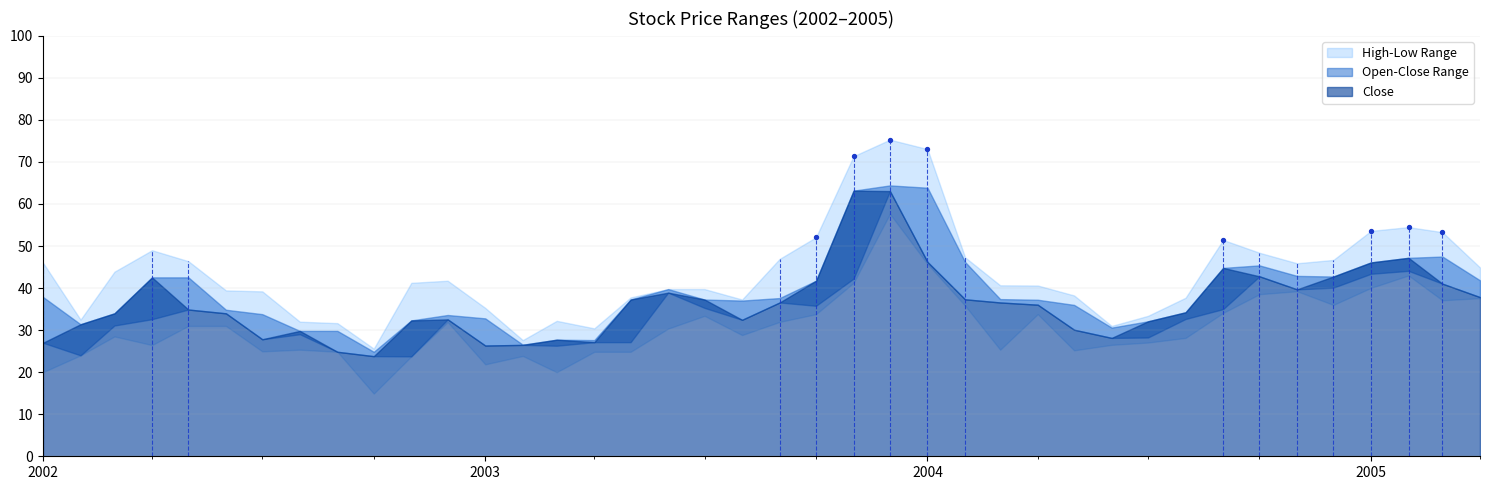

What is the range of X values (max minus min)?

517.0